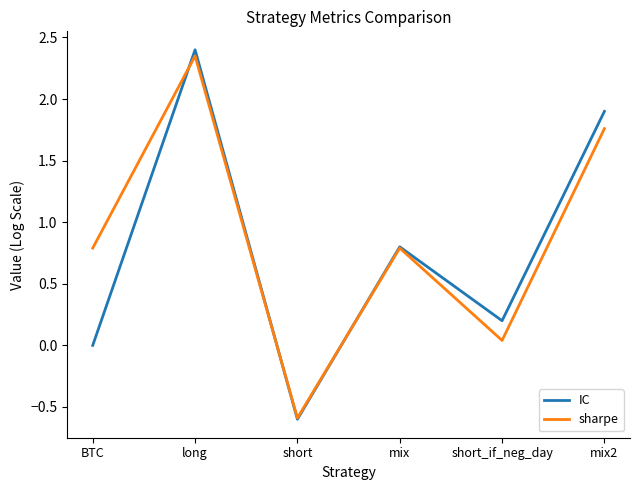

At which label is sharpe closest to 0?

short_if_neg_day